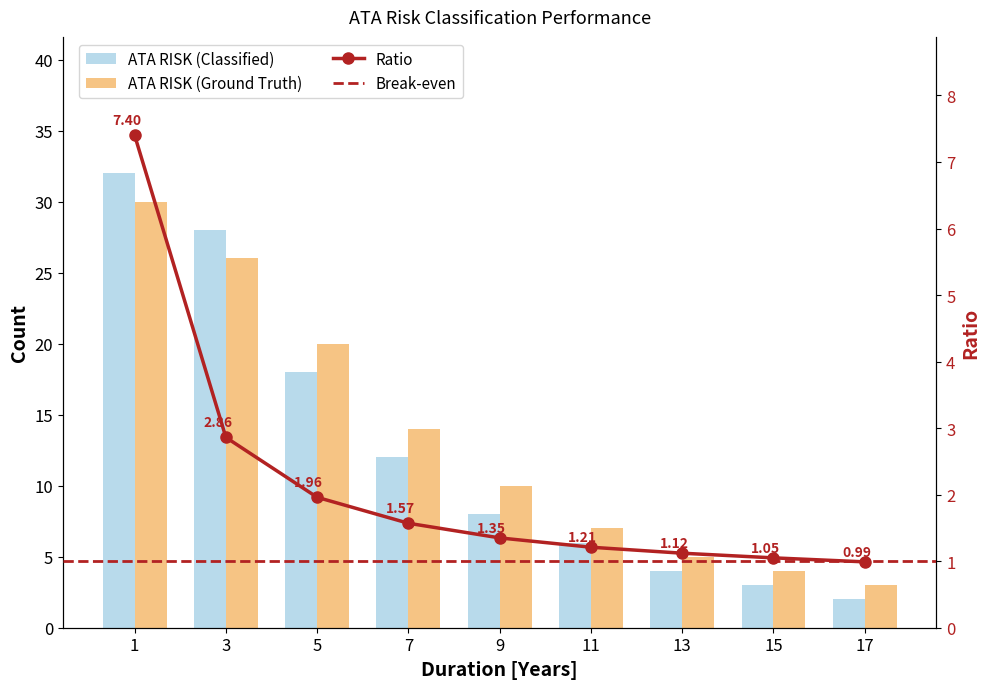

What is the greatest value displayed?

32